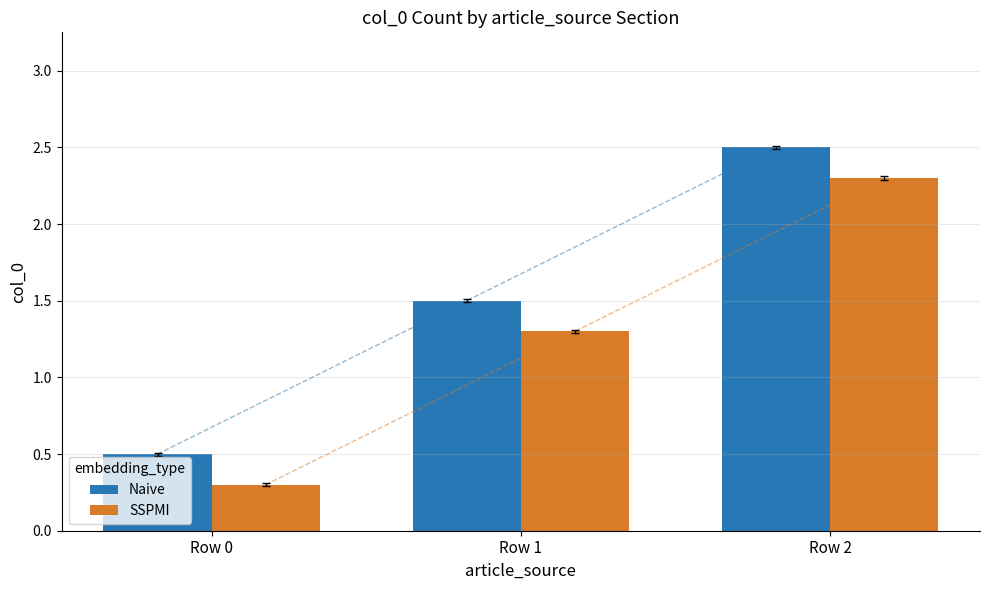

At which category is the sum across all series the highest?

Row 2